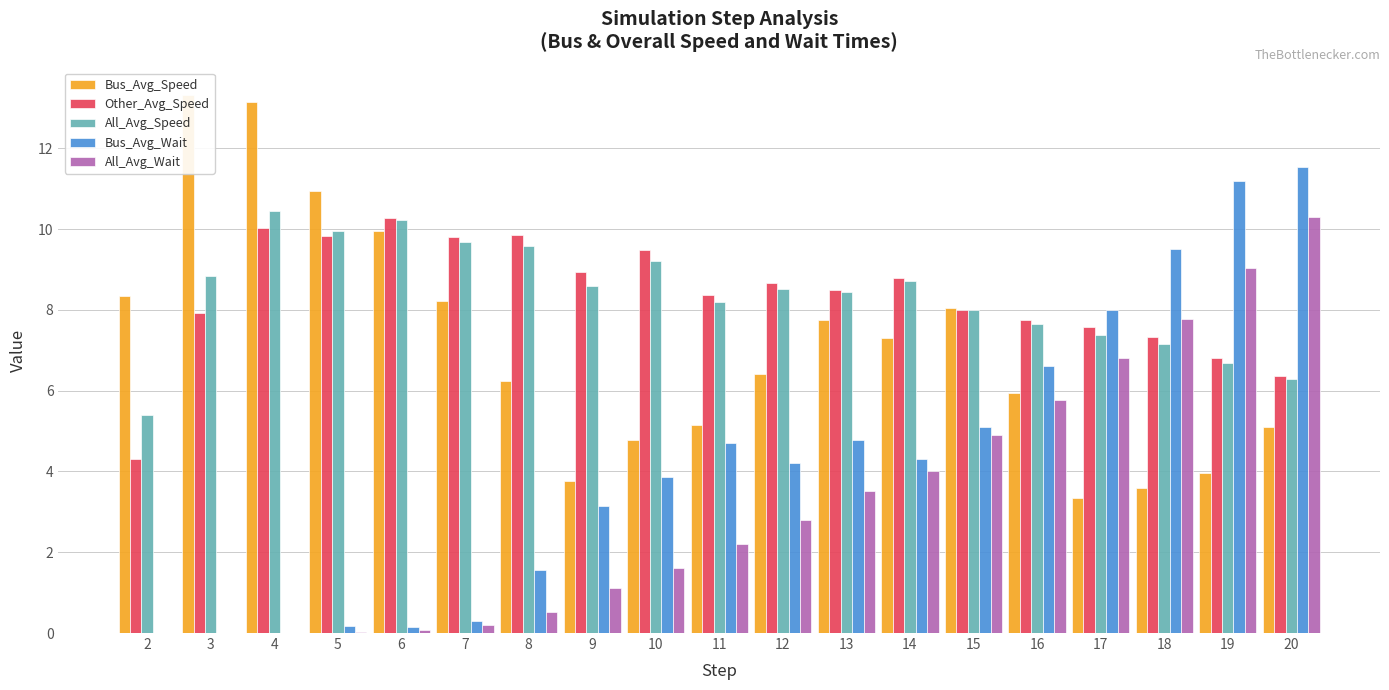

Between 9 and 12, which is larger?

12